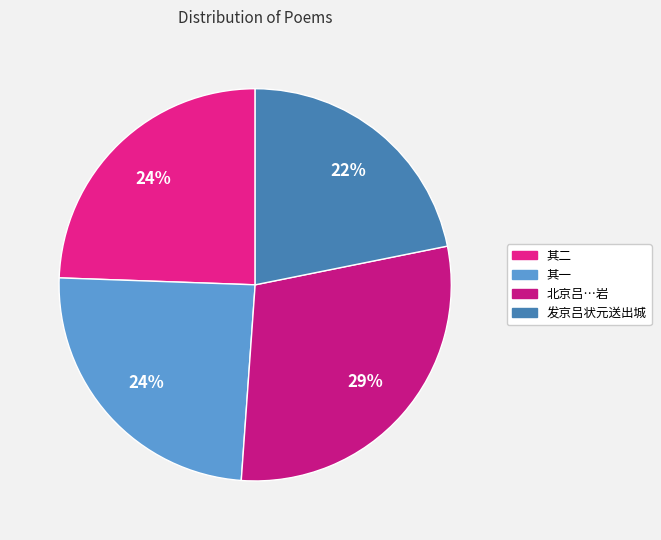

How many segments does this pie chart have?

4